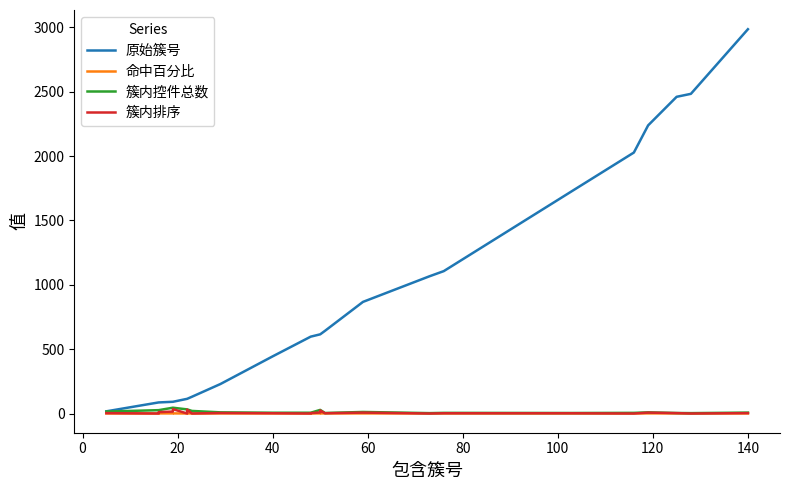

How many positive values does the 簇内排序 series have?

19